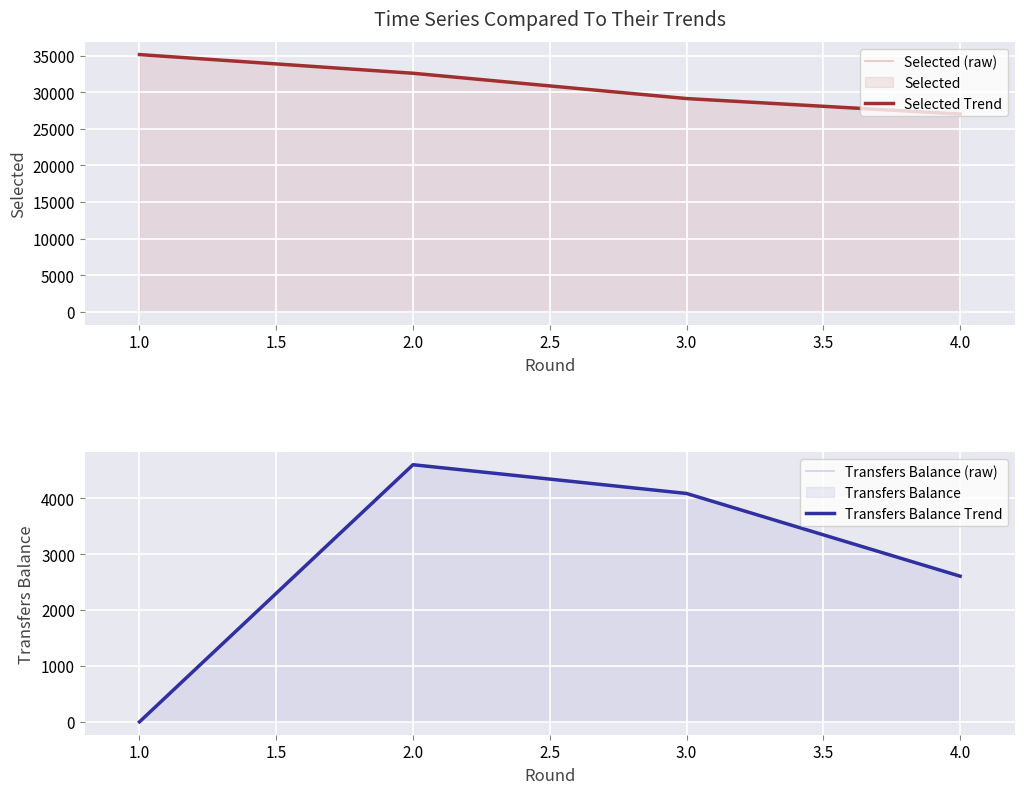

Reading left to right, what are all the values shown in this chart?

Selected (raw): 35136	32584	29127	27013
Selected Trend: 35136	32584	29127	27013
Transfers Balance (raw): 0	4598	4084	2605
Transfers Balance Trend: 0	4598	4084	2605